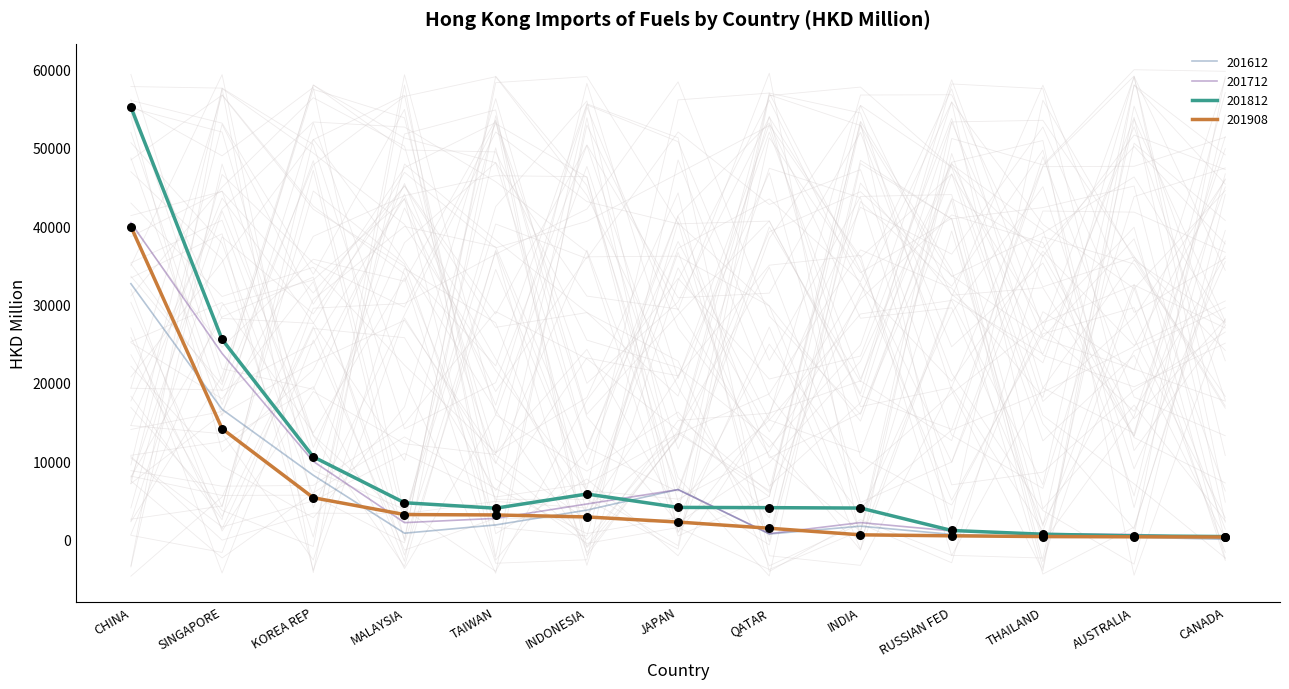

Which series contains the highest Y value?

201812 (points)